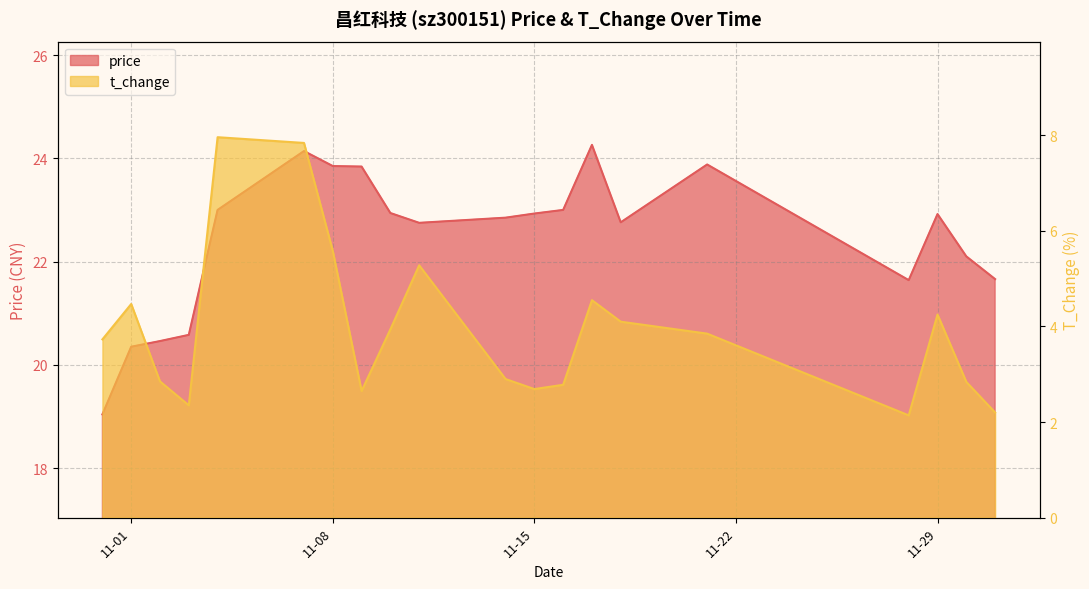

Reading right to left, what are all the values shown in this chart?

price: 21.7	22.1	22.9	21.6	23.9	22.8	24.3	23.0	22.9	22.9	22.8	22.9	23.8	23.9	24.1	23.0	20.6	20.5	20.4	19.0
t_change: 2.2	2.8	4.2	2.1	3.9	4.1	4.5	2.8	2.7	2.9	5.3	3.9	2.6	5.6	7.8	8.0	2.4	2.9	4.5	3.7